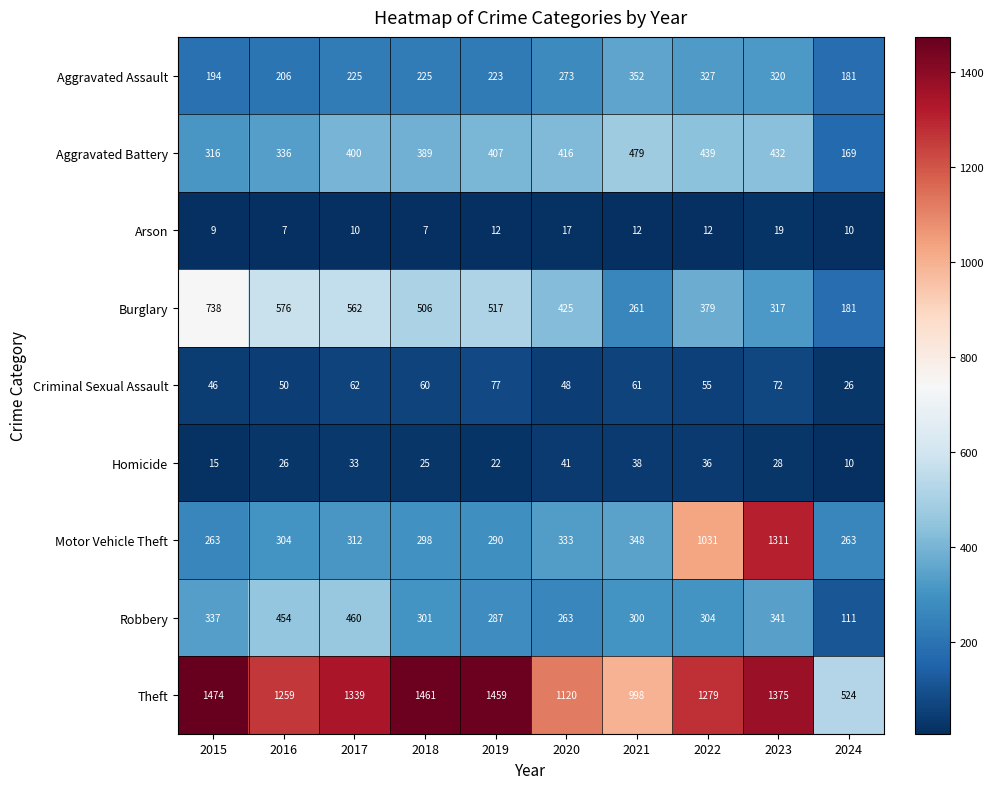

What is the difference between the maximum and minimum values in the Robbery series?

349